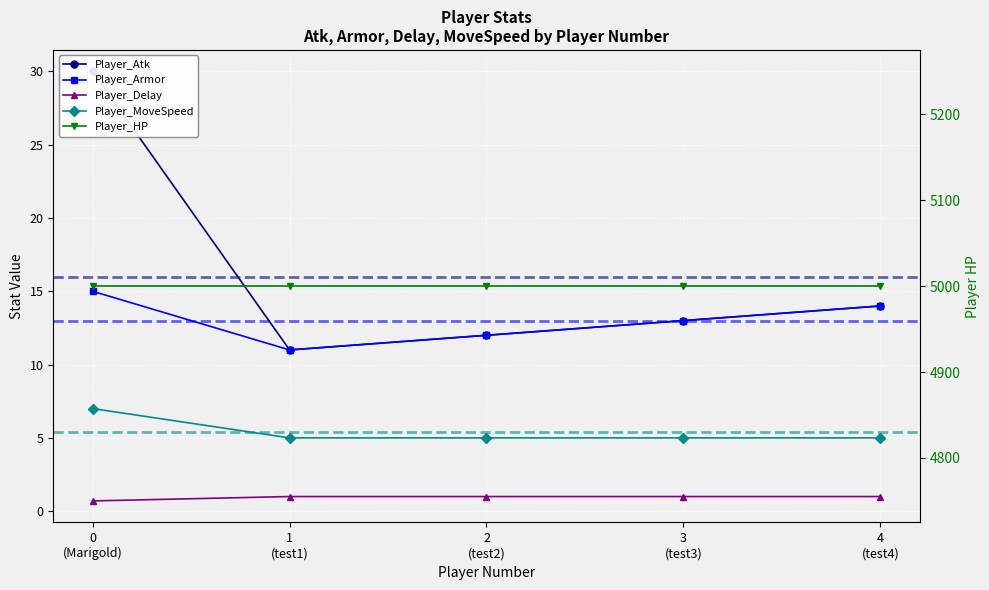

Is it true that Player_Delay equals 1.0 at 2
(test2)?

True